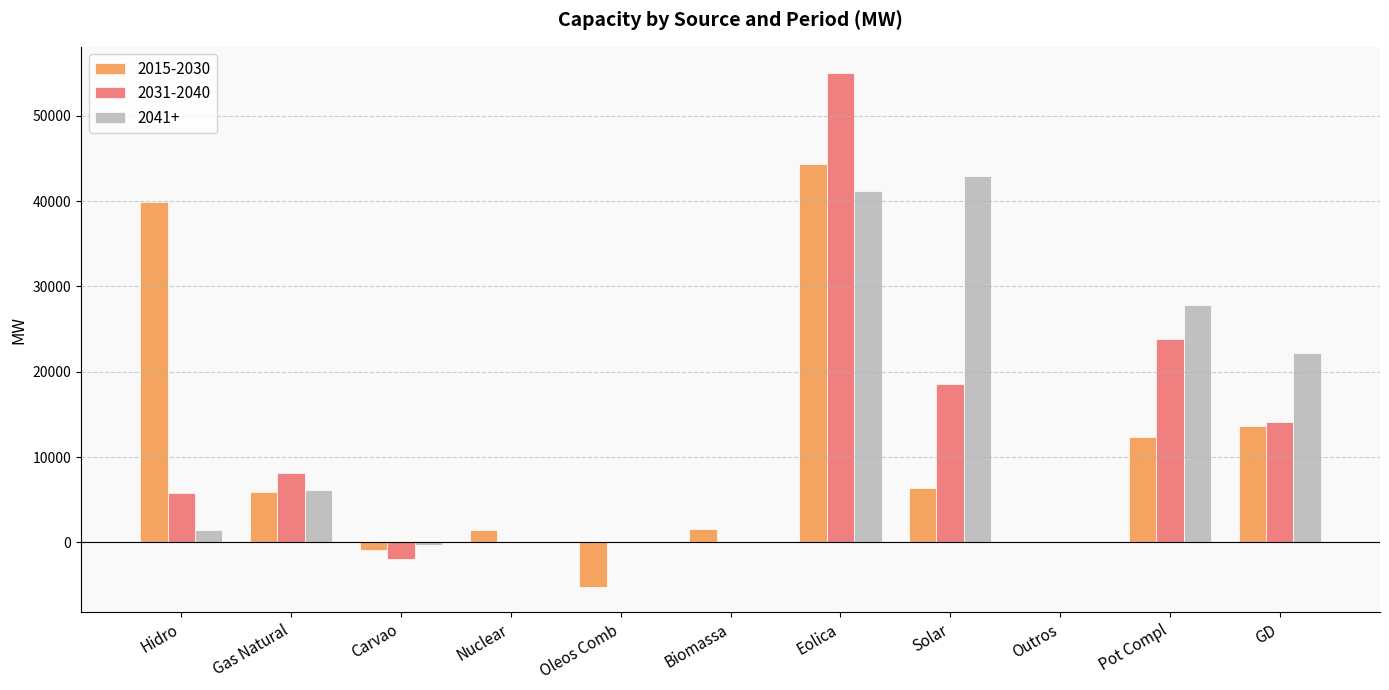

Which series has the widest spread of values?

2031-2040